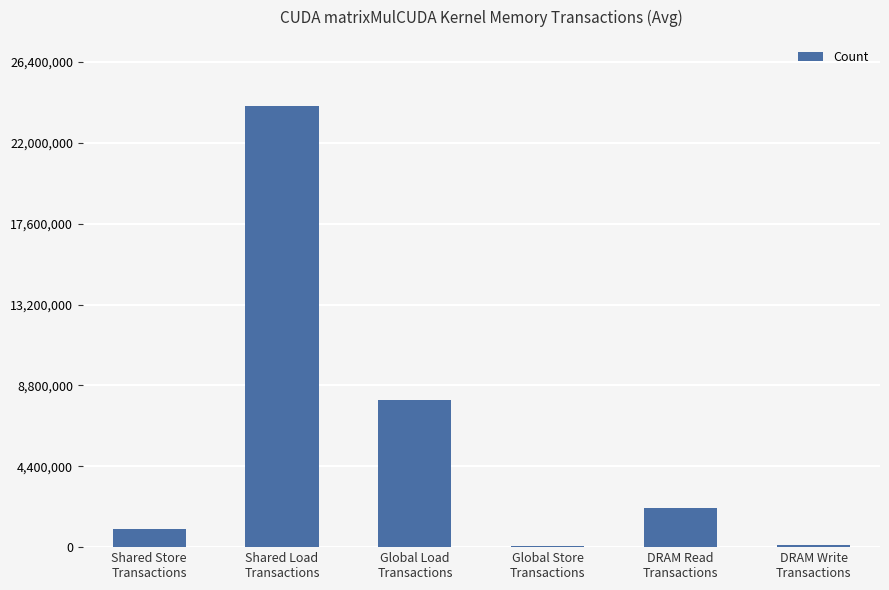

The value at Global Load
Transactions is 8000000. True or false?

True